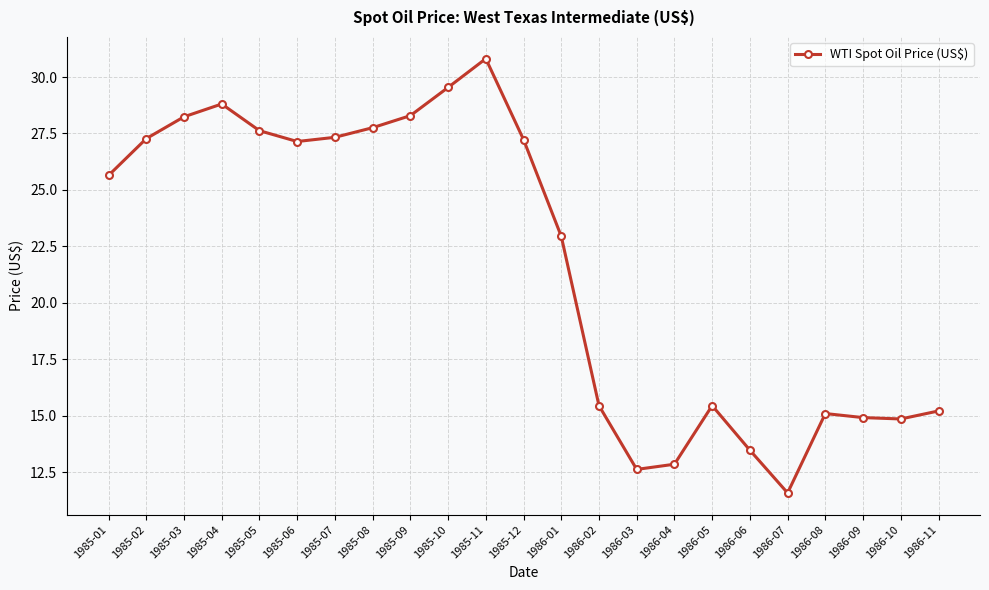

Between 1985-05 and 1985-10, which is larger?

1985-10